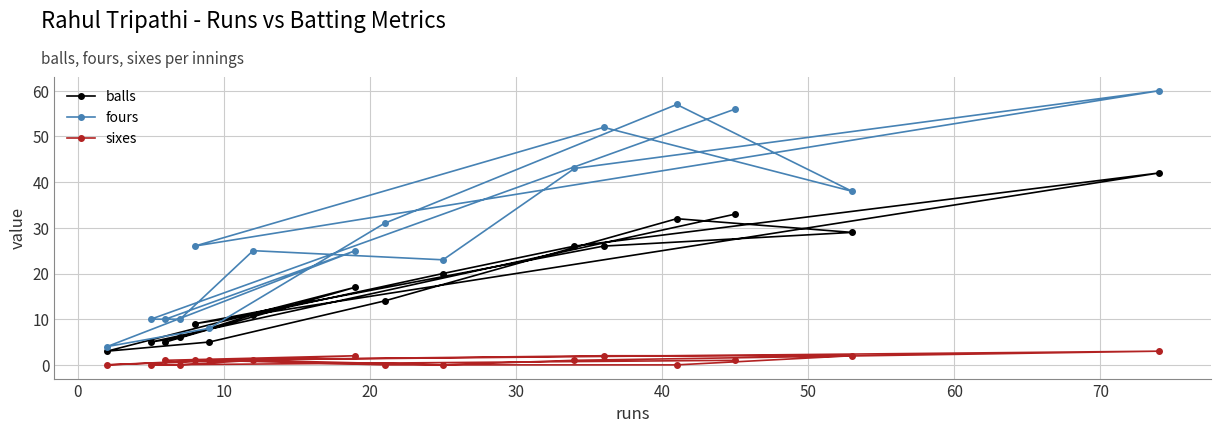

Reading left to right, extract all data points from this chart.

balls: 3	5	5	6	9	5	11	17	14	20	26	26	32	33	29	42
fours: 4	10	10	10	26	8	25	25	31	23	43	52	57	56	38	60
sixes: 0	0	1	0	1	1	1	2	0	0	1	2	0	1	2	3